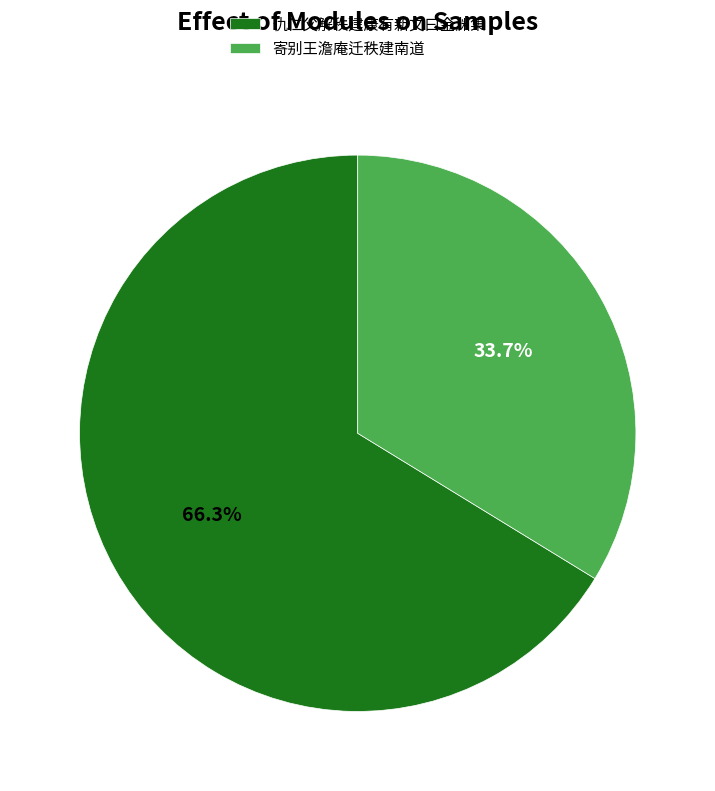

To the nearest percent, what is the difference between the 寄别王澹庵迁秩建南道 and 仇仁父解秩建康有新文曰金渊集 slice percentages?

33%